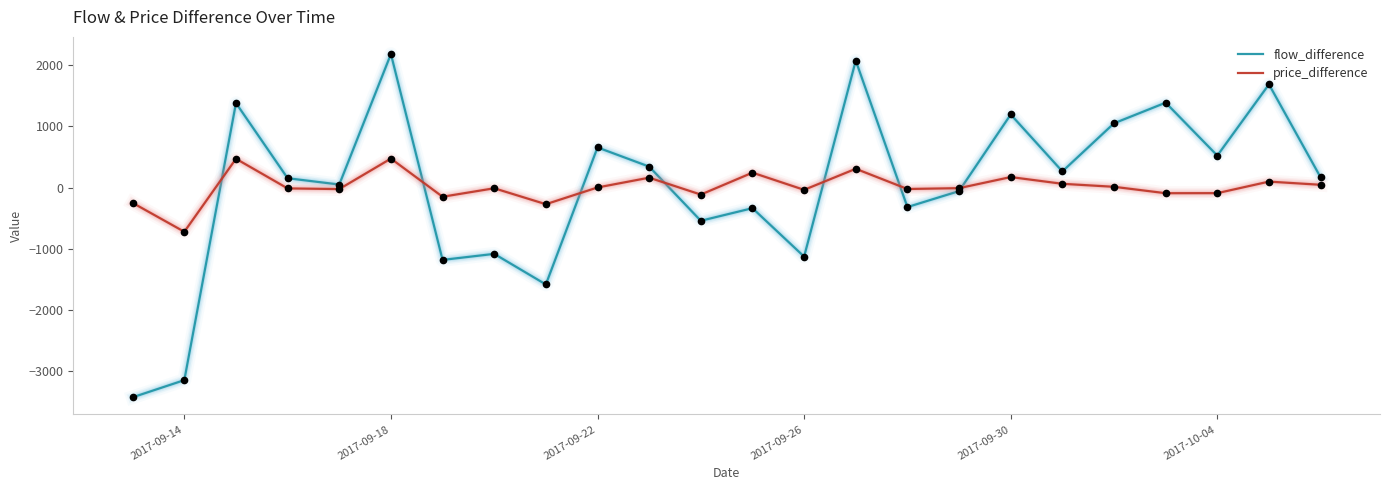

What is the minimum value shown in the chart?

-3422.7